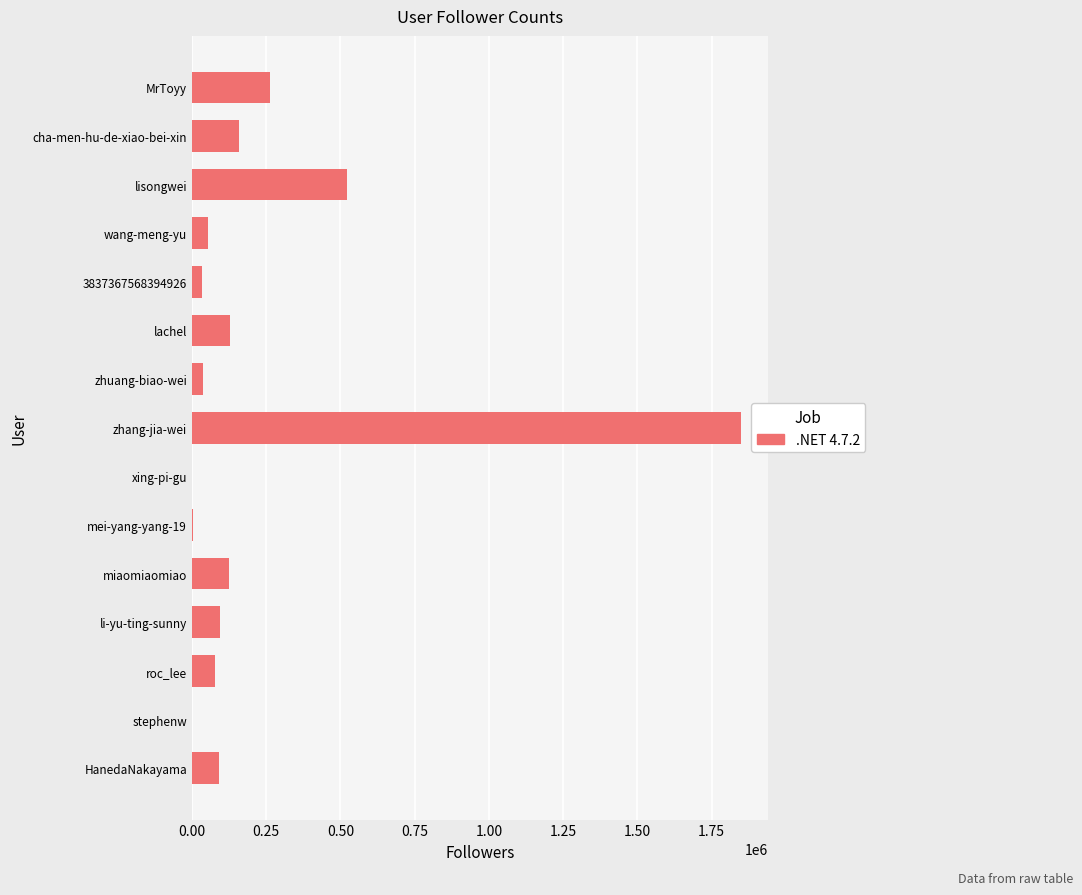

The value at lisongwei is 521896. True or false?

True